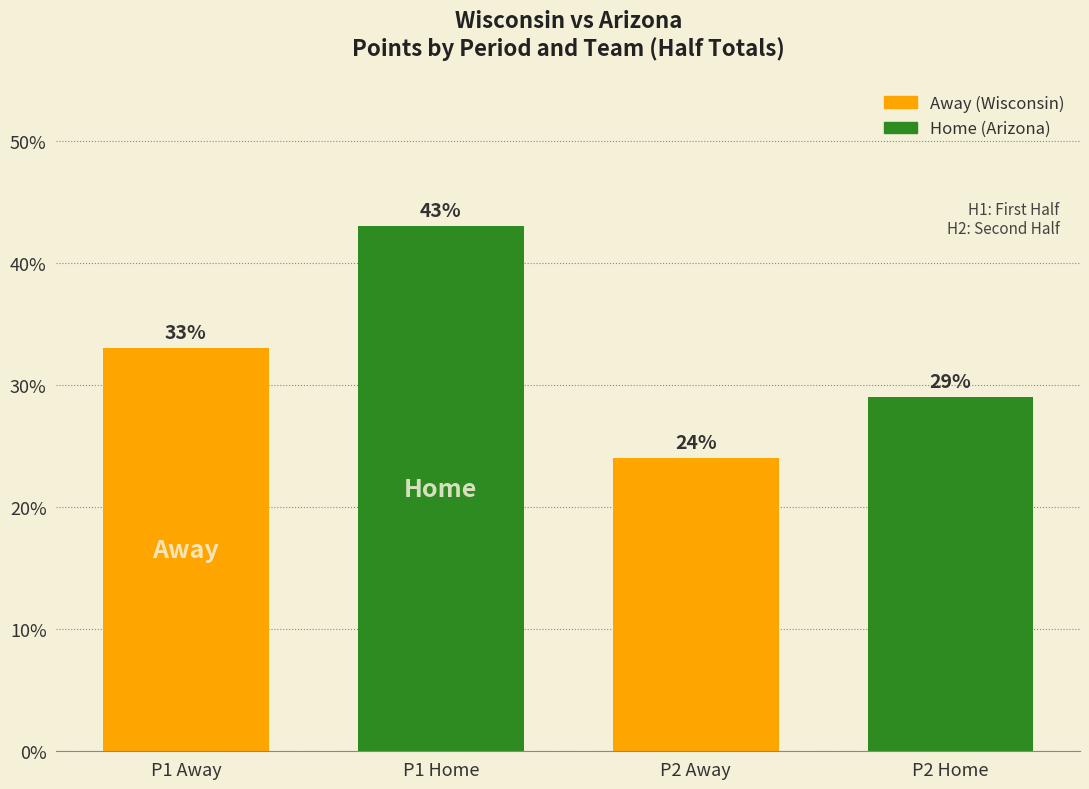

Is it true that the value at P1 Home is 43?

True